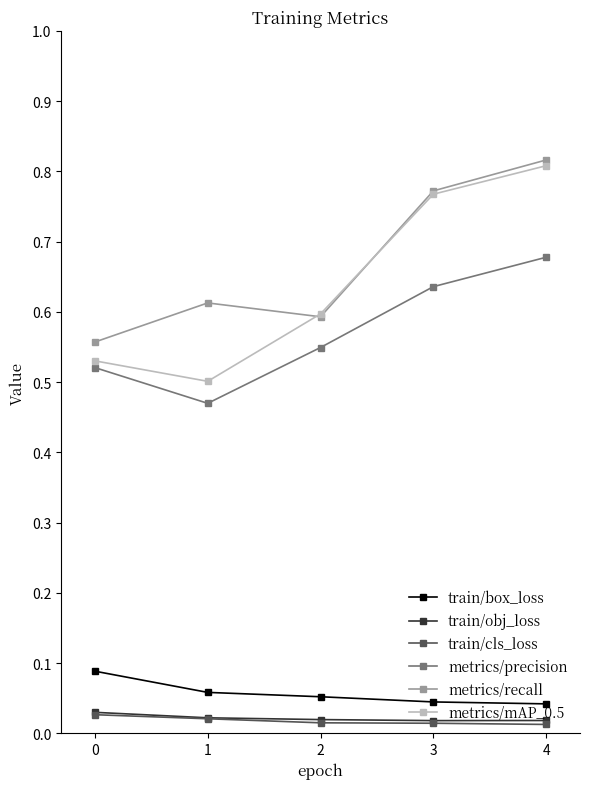

At which category is the sum across all series the highest?

4